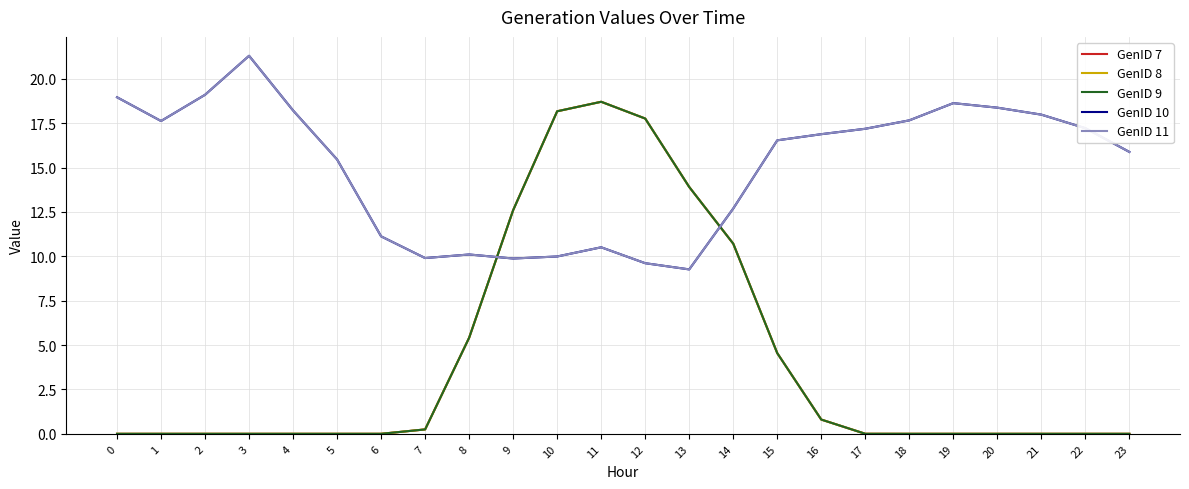

Is it true that GenID 7 equals 0.0 at 0?

True